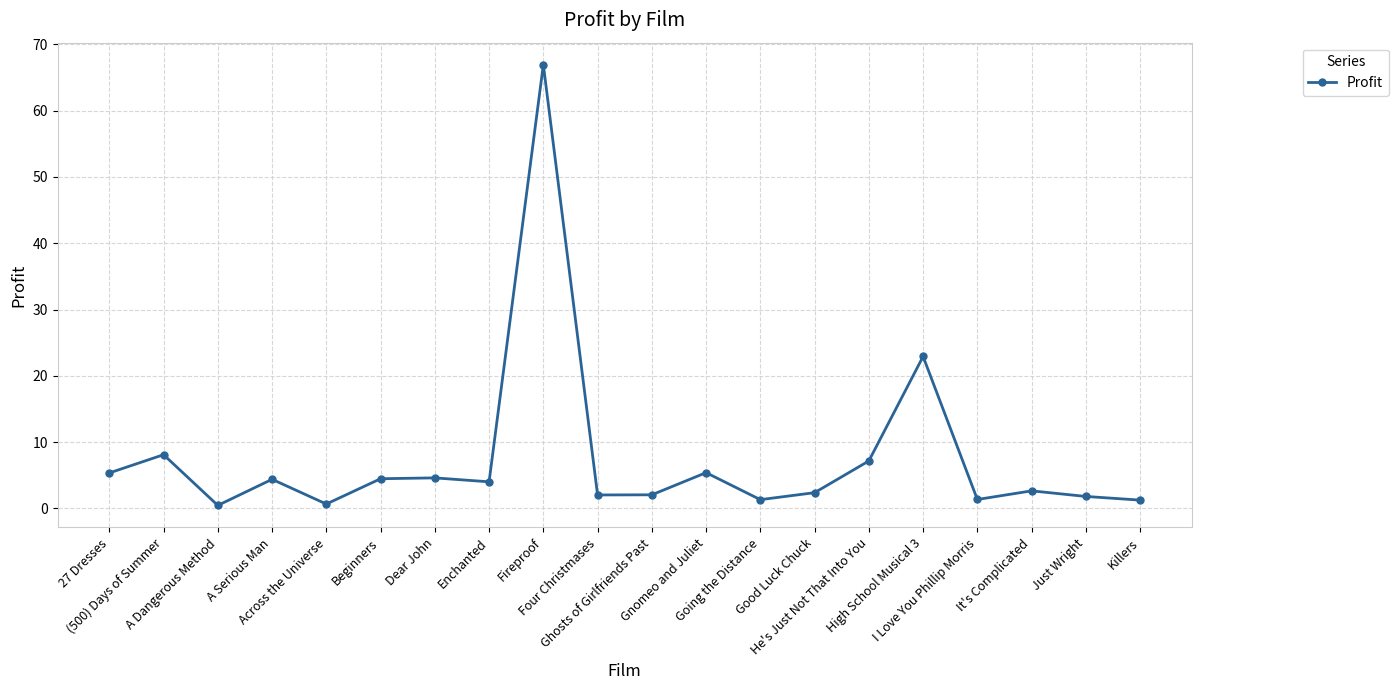

What is the sum of the values at Dear John and High School Musical 3?

27.5